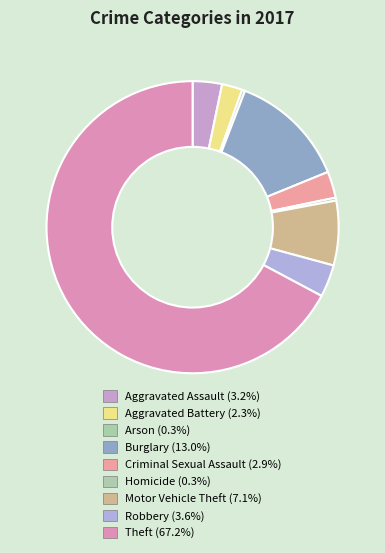

To the nearest percent, what is the combined percentage of Criminal Sexual Assault and Aggravated Battery?

5%